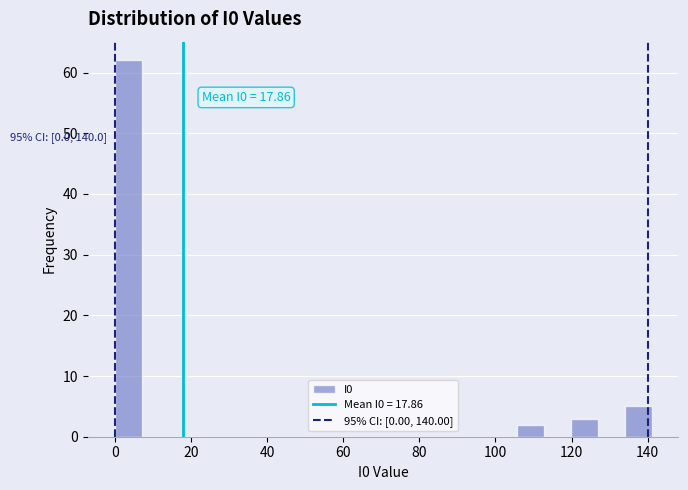

Read against the x-axis, roughly where is the centre of the tallest bar?

4